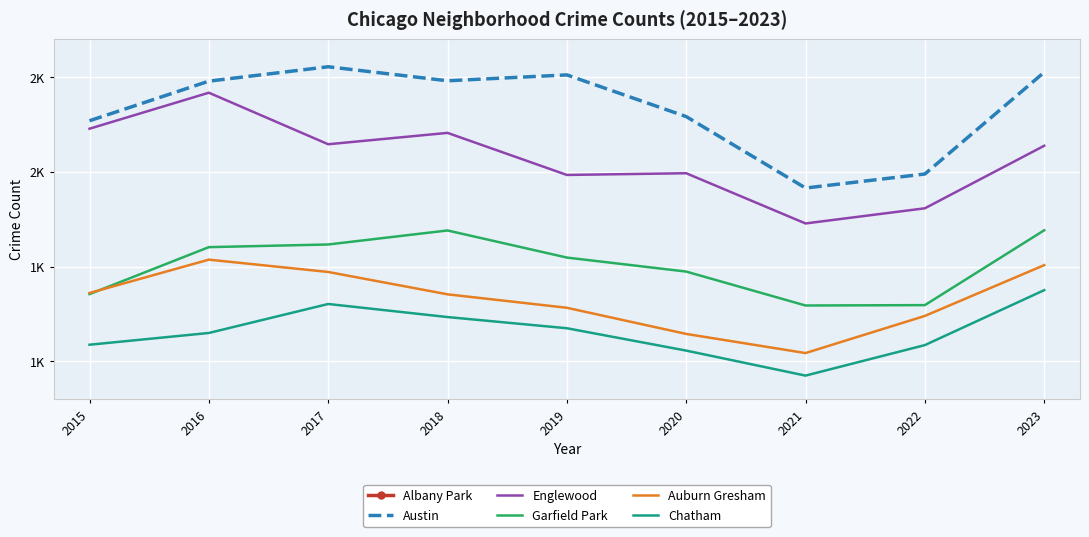

At which label does Chatham reach its minimum?

2021